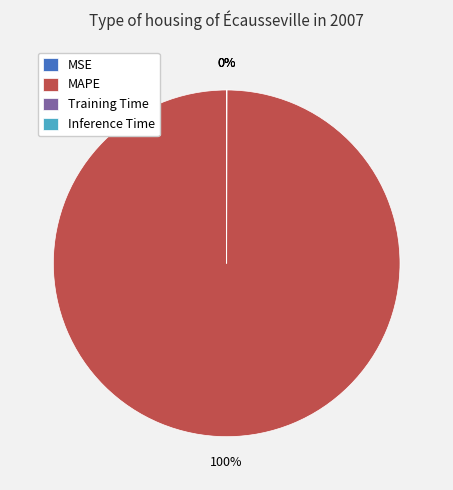

Does any single category account for the majority?

Yes